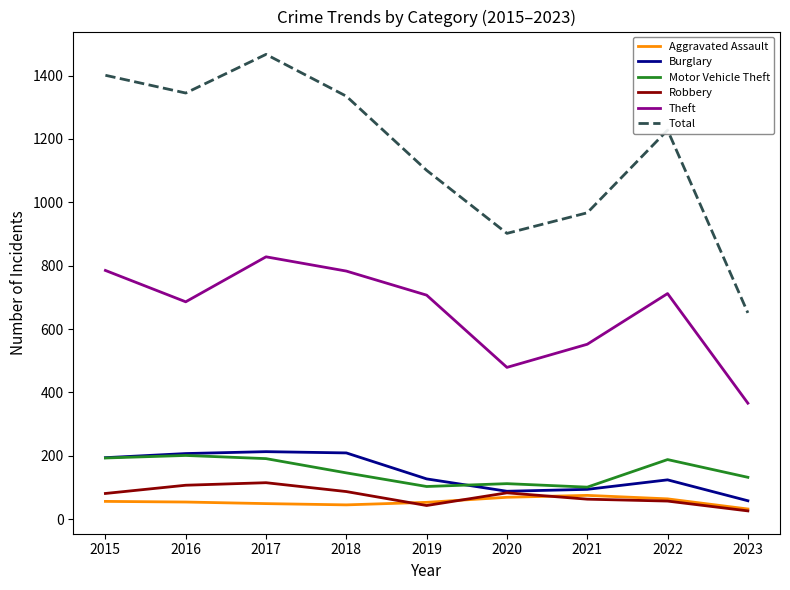

Which series has the largest range (max minus min)?

Total